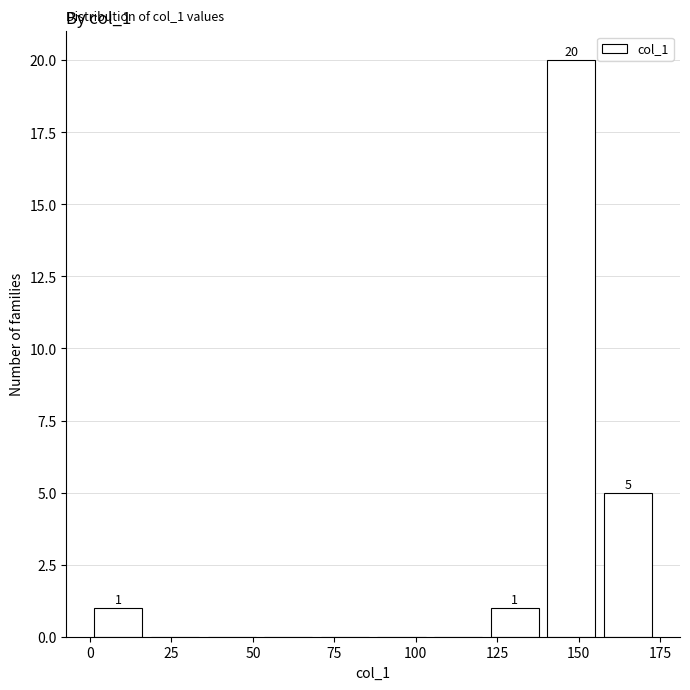

Read against the x-axis, roughly where is the centre of the tallest bar?

150